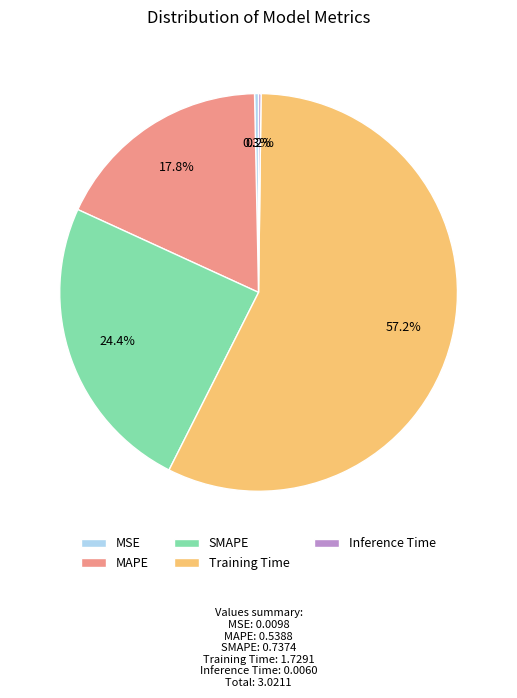

Is there any slice that represents more than half of the pie?

Yes